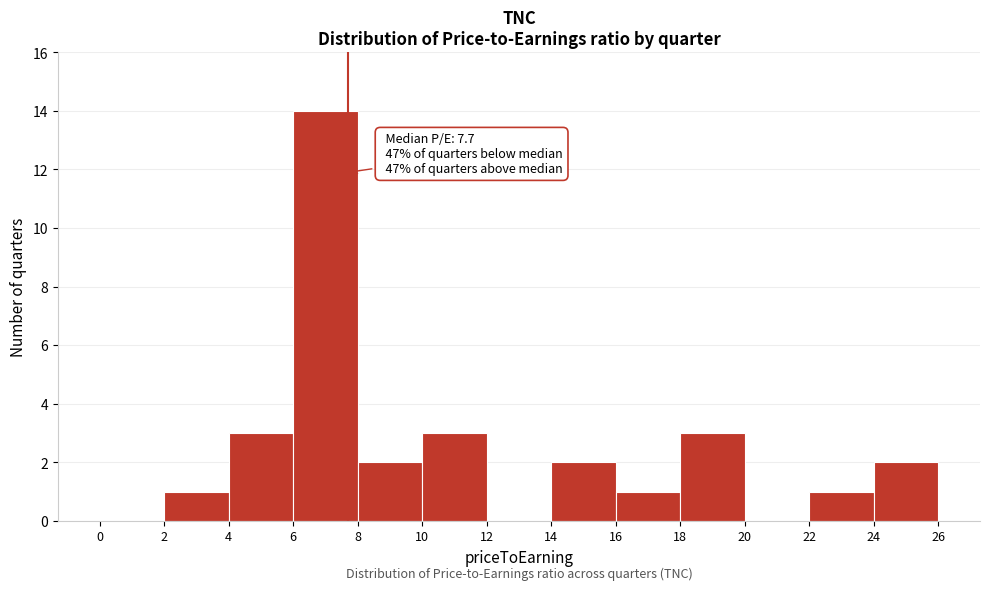

Over which range of the x-axis is the bar tallest?

6 to 8